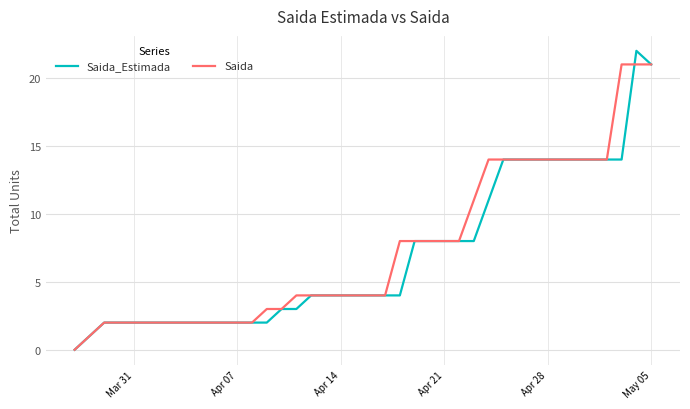

Rank the series by their maximum value, from lowest to highest.

Saida, Saida_Estimada